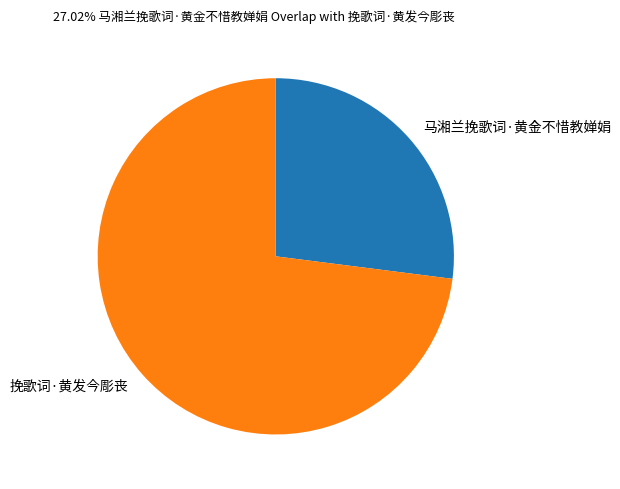

Rank the categories by value from lowest to highest.

马湘兰挽歌词·黄金不惜教婵娟, 挽歌词·黄发今彫丧